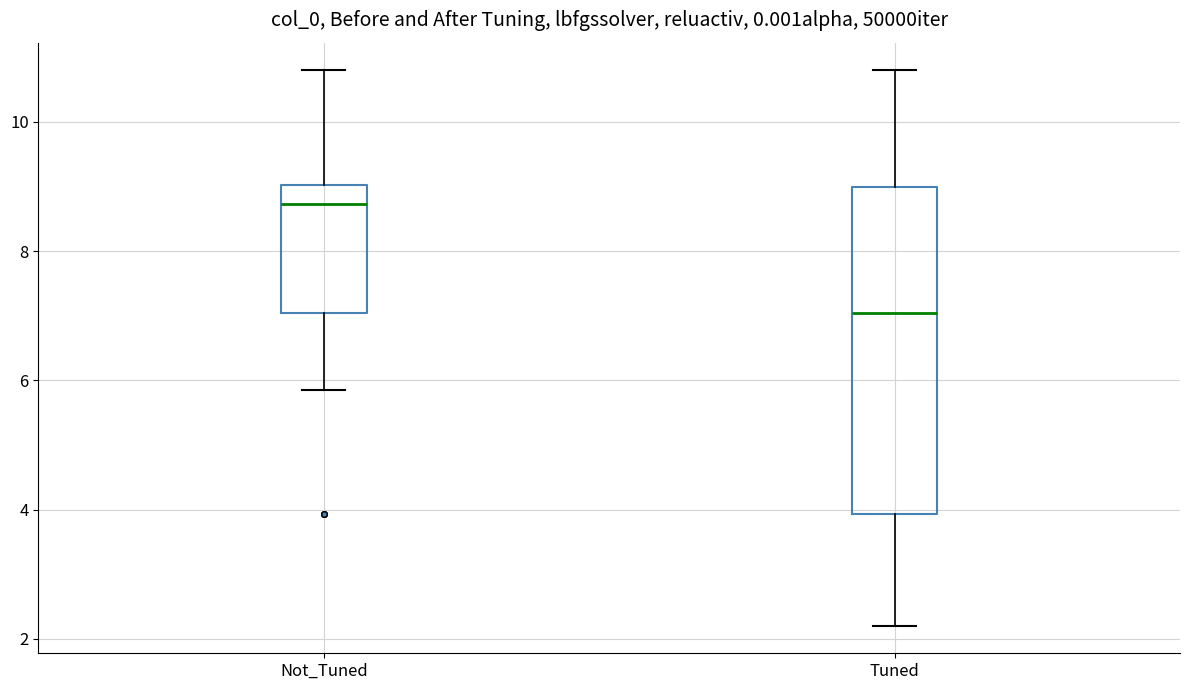

Where does the lower whisker of the box for Not_Tuned end on the y-axis? The values are not printed on the chart, so give them approximately, as read against the axis.

5.8